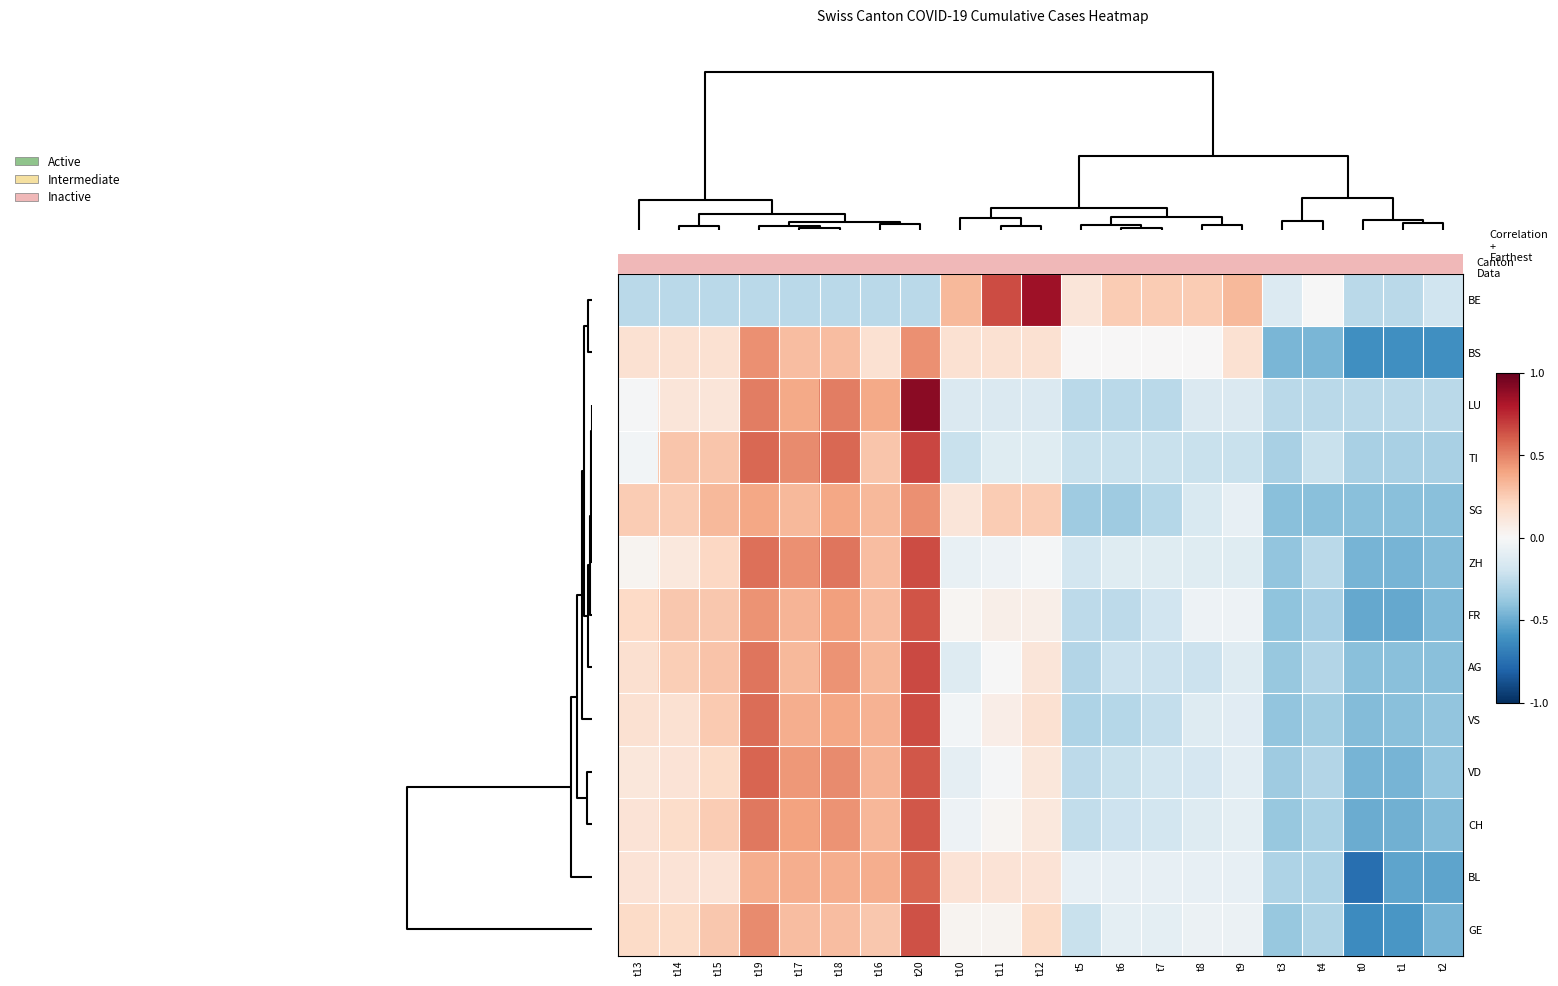

Reading left to right, what are all the values shown in this chart?

BE: t13=-0.3	t14=-0.3	t15=-0.3	t19=-0.3	t17=-0.3	t18=-0.3	t16=-0.3	t20=-0.3	t10=0.3	t11=0.6	t12=0.8	t5=0.1	t6=0.3	t7=0.3	t8=0.3	t9=0.3	t3=-0.1	t4=-0.0	t0=-0.3	t1=-0.3	t2=-0.2
BS: t13=0.2	t14=0.2	t15=0.2	t19=0.5	t17=0.3	t18=0.3	t16=0.2	t20=0.5	t10=0.2	t11=0.2	t12=0.2	t5=0.0	t6=0.0	t7=0.0	t8=0.0	t9=0.2	t3=-0.5	t4=-0.5	t0=-0.6	t1=-0.6	t2=-0.6
LU: t13=-0.0	t14=0.1	t15=0.1	t19=0.5	t17=0.4	t18=0.5	t16=0.4	t20=0.9	t10=-0.1	t11=-0.1	t12=-0.1	t5=-0.3	t6=-0.3	t7=-0.3	t8=-0.1	t9=-0.1	t3=-0.3	t4=-0.3	t0=-0.3	t1=-0.3	t2=-0.3
TI: t13=-0.0	t14=0.3	t15=0.3	t19=0.6	t17=0.5	t18=0.6	t16=0.3	t20=0.7	t10=-0.2	t11=-0.1	t12=-0.1	t5=-0.2	t6=-0.2	t7=-0.2	t8=-0.2	t9=-0.2	t3=-0.3	t4=-0.2	t0=-0.3	t1=-0.3	t2=-0.3
SG: t13=0.3	t14=0.3	t15=0.3	t19=0.4	t17=0.3	t18=0.4	t16=0.3	t20=0.5	t10=0.1	t11=0.3	t12=0.3	t5=-0.4	t6=-0.4	t7=-0.3	t8=-0.2	t9=-0.1	t3=-0.4	t4=-0.4	t0=-0.4	t1=-0.4	t2=-0.4
ZH: t13=0.0	t14=0.1	t15=0.2	t19=0.6	t17=0.5	t18=0.5	t16=0.3	t20=0.7	t10=-0.1	t11=-0.0	t12=-0.0	t5=-0.2	t6=-0.1	t7=-0.1	t8=-0.1	t9=-0.1	t3=-0.4	t4=-0.3	t0=-0.5	t1=-0.5	t2=-0.4
FR: t13=0.2	t14=0.3	t15=0.3	t19=0.4	t17=0.3	t18=0.4	t16=0.3	t20=0.6	t10=0.0	t11=0.1	t12=0.1	t5=-0.3	t6=-0.3	t7=-0.2	t8=-0.0	t9=-0.0	t3=-0.4	t4=-0.3	t0=-0.5	t1=-0.5	t2=-0.4
AG: t13=0.2	t14=0.2	t15=0.3	t19=0.5	t17=0.3	t18=0.5	t16=0.3	t20=0.7	t10=-0.1	t11=-0.0	t12=0.1	t5=-0.3	t6=-0.2	t7=-0.2	t8=-0.2	t9=-0.1	t3=-0.4	t4=-0.3	t0=-0.4	t1=-0.4	t2=-0.4
VS: t13=0.1	t14=0.1	t15=0.3	t19=0.6	t17=0.4	t18=0.4	t16=0.3	t20=0.6	t10=-0.0	t11=0.1	t12=0.1	t5=-0.3	t6=-0.3	t7=-0.2	t8=-0.1	t9=-0.1	t3=-0.4	t4=-0.3	t0=-0.4	t1=-0.4	t2=-0.4
VD: t13=0.1	t14=0.1	t15=0.2	t19=0.6	t17=0.4	t18=0.5	t16=0.3	t20=0.6	t10=-0.1	t11=-0.0	t12=0.1	t5=-0.3	t6=-0.2	t7=-0.2	t8=-0.2	t9=-0.1	t3=-0.4	t4=-0.3	t0=-0.5	t1=-0.5	t2=-0.4
CH: t13=0.1	t14=0.2	t15=0.3	t19=0.5	t17=0.4	t18=0.4	t16=0.3	t20=0.6	t10=-0.0	t11=0.0	t12=0.1	t5=-0.2	t6=-0.2	t7=-0.2	t8=-0.1	t9=-0.1	t3=-0.4	t4=-0.3	t0=-0.5	t1=-0.5	t2=-0.4
BL: t13=0.1	t14=0.1	t15=0.1	t19=0.4	t17=0.4	t18=0.4	t16=0.4	t20=0.6	t10=0.1	t11=0.1	t12=0.1	t5=-0.1	t6=-0.1	t7=-0.1	t8=-0.1	t9=-0.1	t3=-0.3	t4=-0.3	t0=-0.8	t1=-0.5	t2=-0.5
GE: t13=0.2	t14=0.2	t15=0.3	t19=0.5	t17=0.3	t18=0.3	t16=0.3	t20=0.6	t10=0.0	t11=0.0	t12=0.2	t5=-0.2	t6=-0.1	t7=-0.1	t8=-0.1	t9=-0.1	t3=-0.4	t4=-0.3	t0=-0.6	t1=-0.6	t2=-0.5